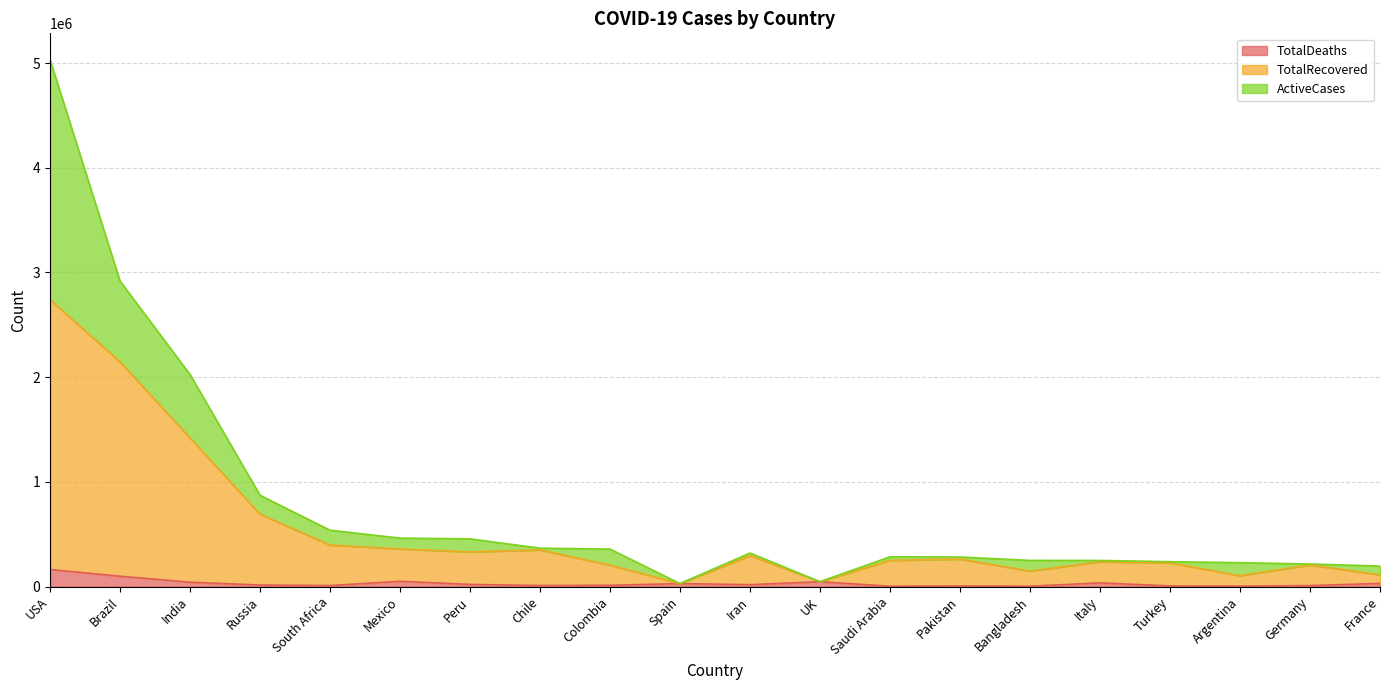

True or false: TotalRecovered has more than 2 points higher than both neighbors.

True